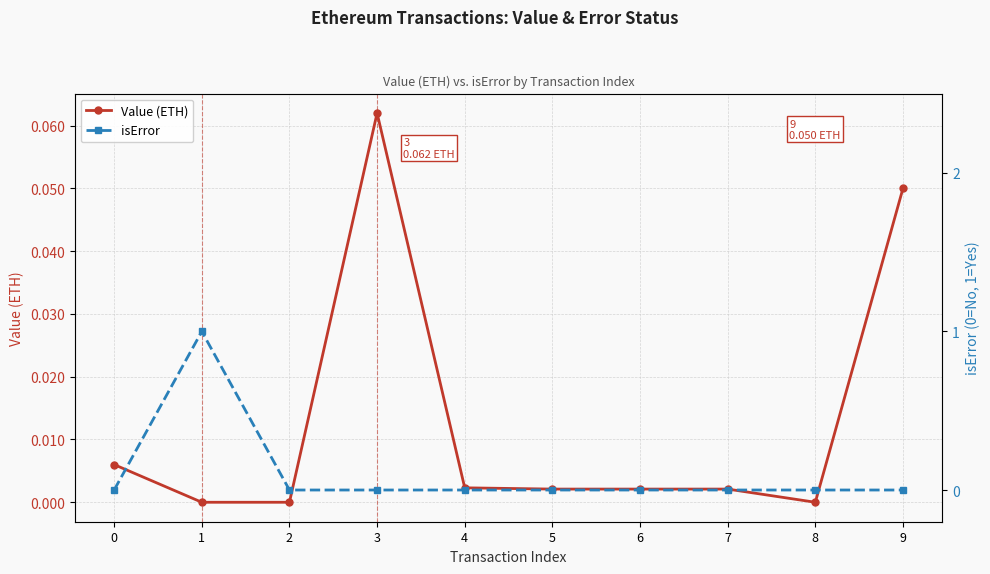

The Value (ETH) series shows 0.0 at 2. True or false?

True